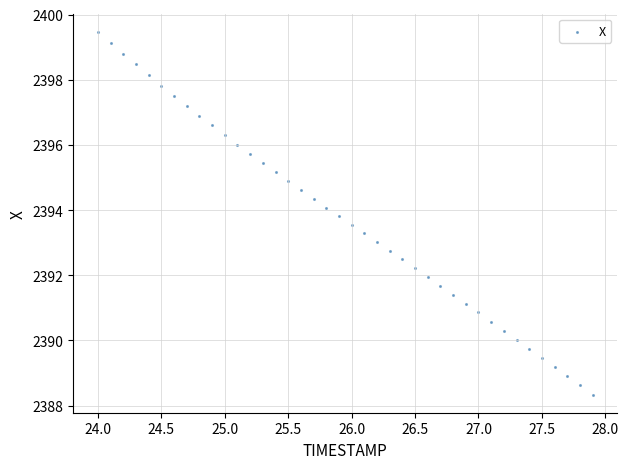

What is the range of X values (max minus min)?

3.9